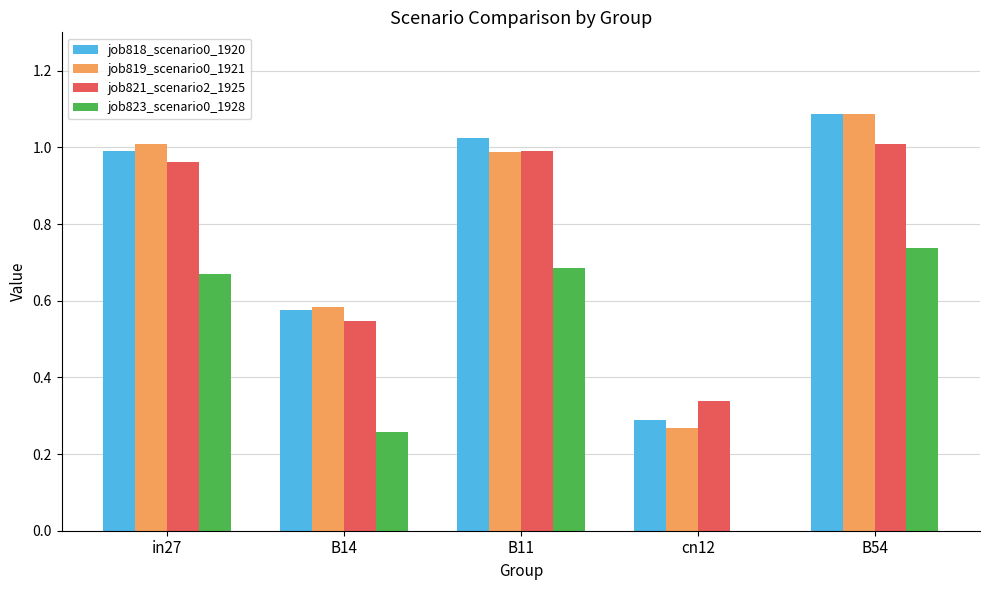

The value of job819_scenario0_1921 at B11 is 1.0. True or false?

True